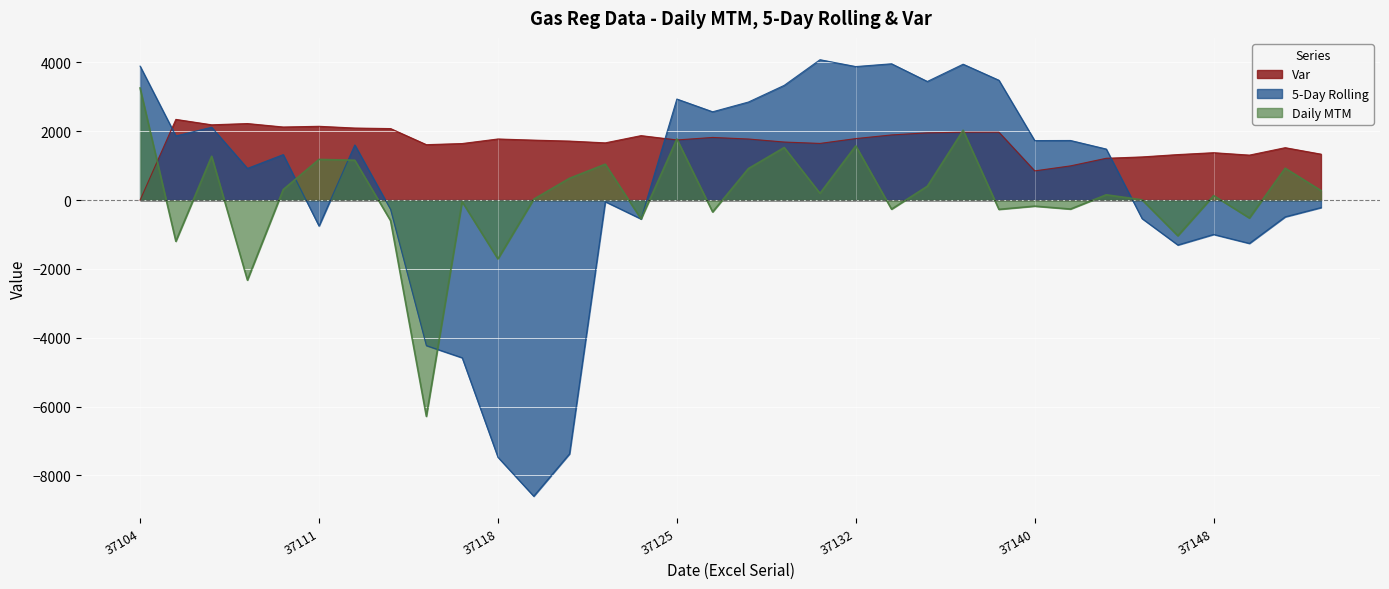

Is it true that Var equals 3042.2 at 37109?

False